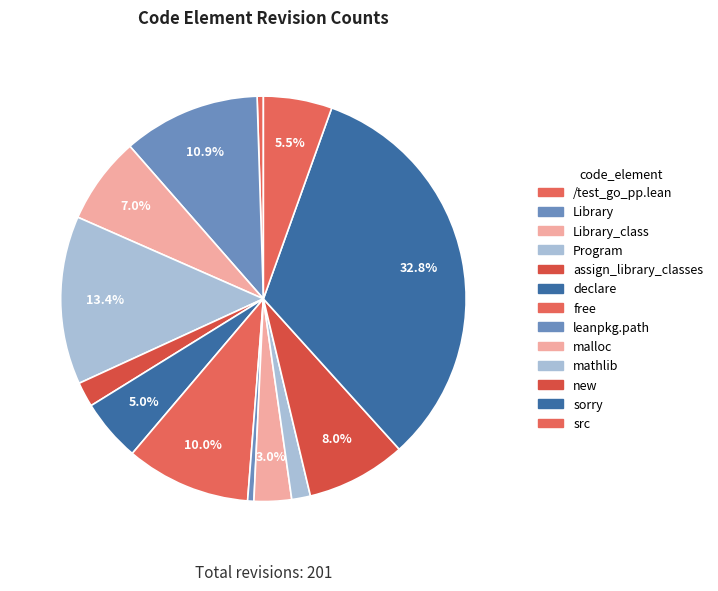

Is there any slice that represents more than half of the pie?

No